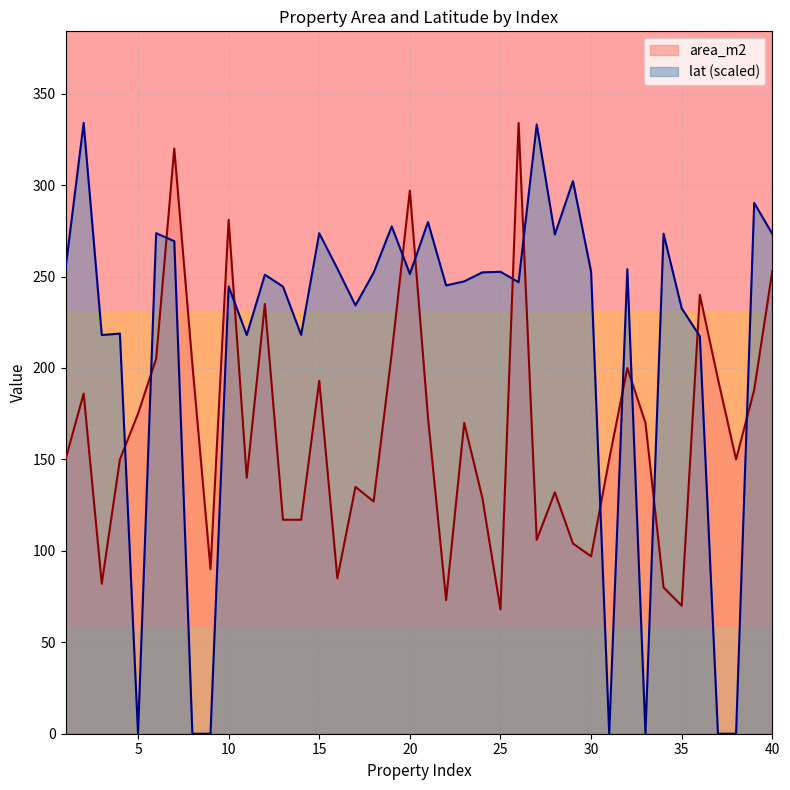

What is the sum of all area_m2 values?

6576.0